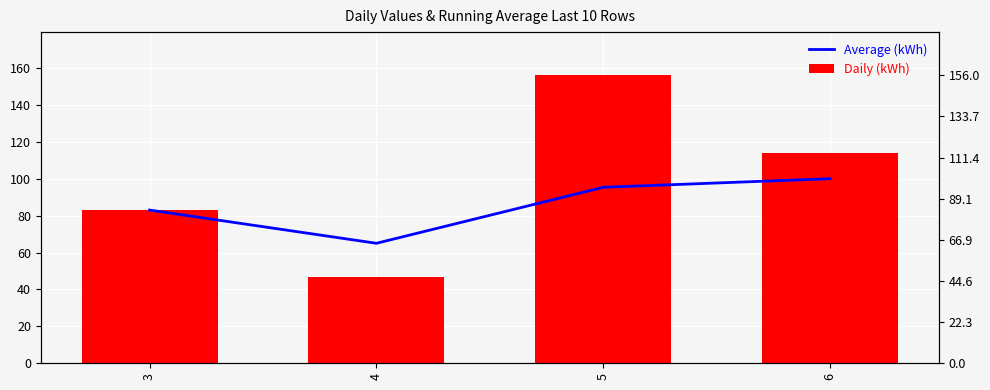

List the series in order of their overall mean, lowest first.

Average (kWh), Daily (kWh)